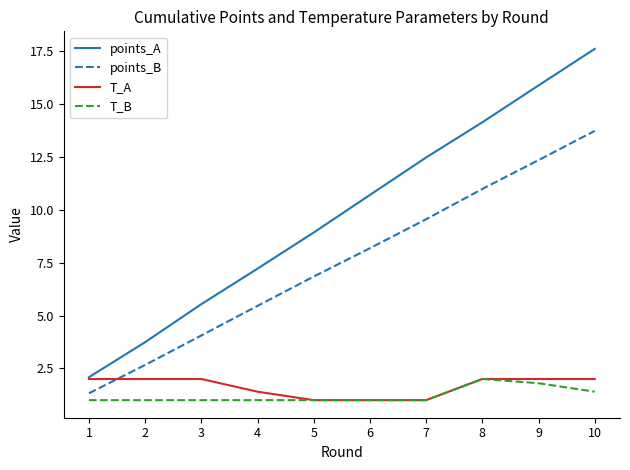

What is the minimum value for points_A?

2.1